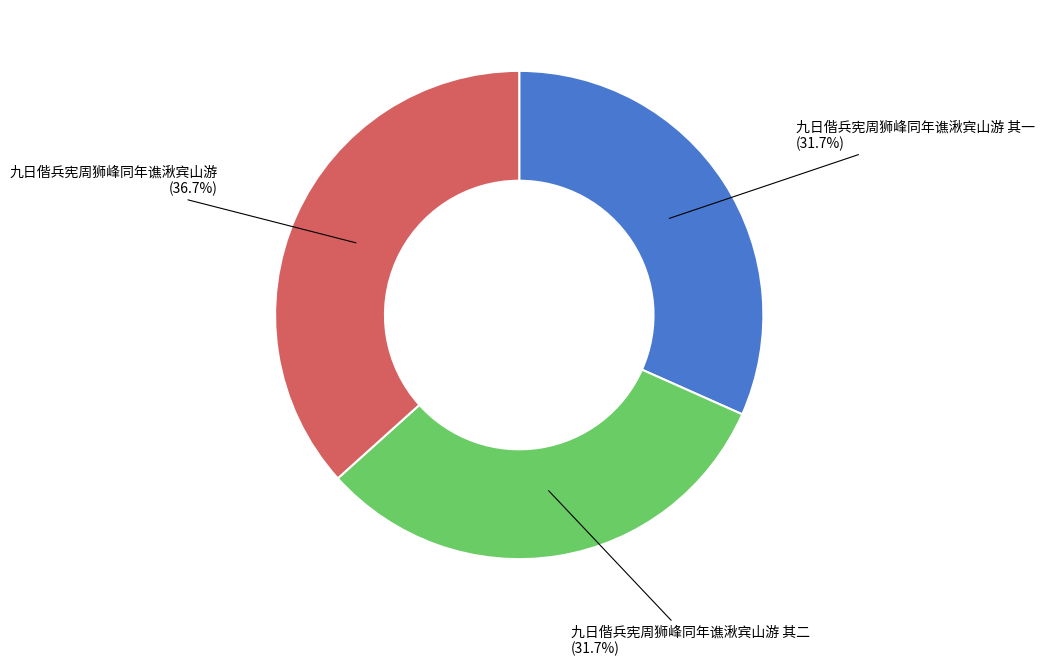

Count the number of slices in the pie.

3